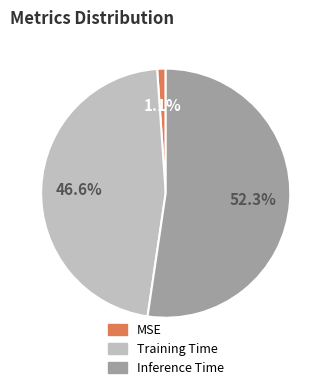

Is the sum of MSE and Training Time greater than half?

No